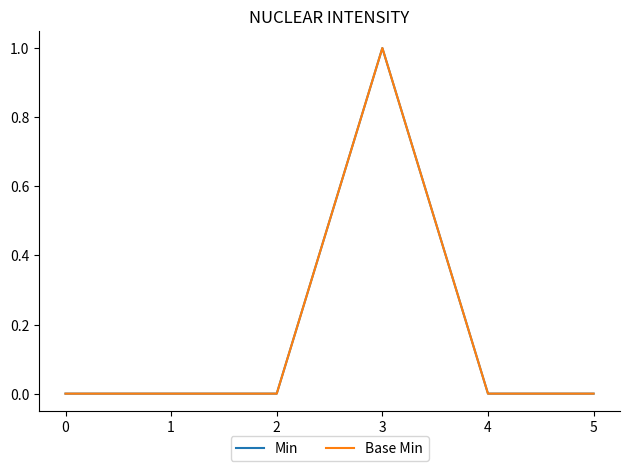

How many lines are shown in the chart?

2